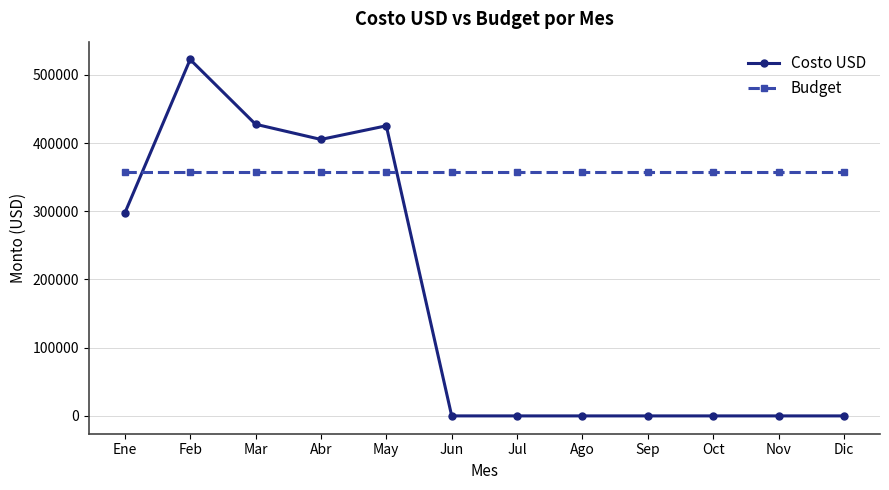

How many lines are shown in the chart?

2